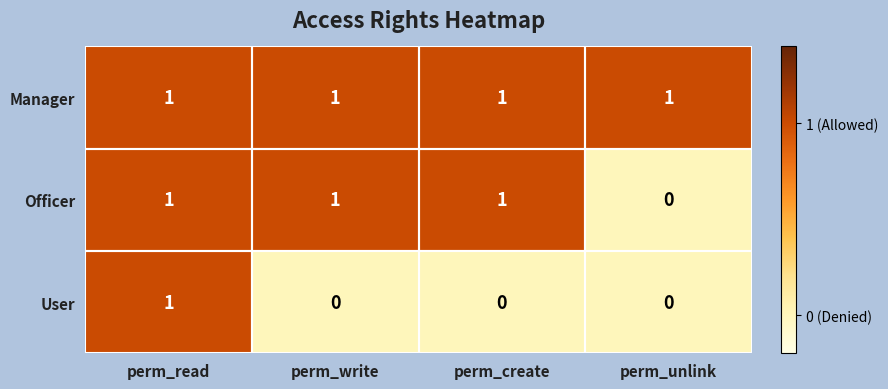

Where is Officer nearest to the value 0?

perm_unlink